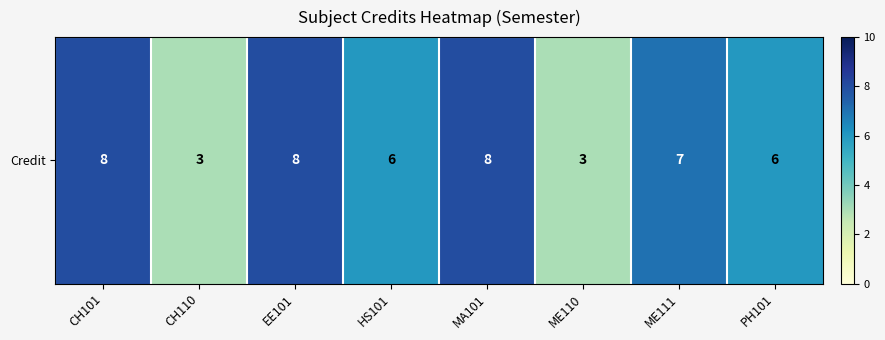

Which has a higher value, HS101 or PH101?

HS101